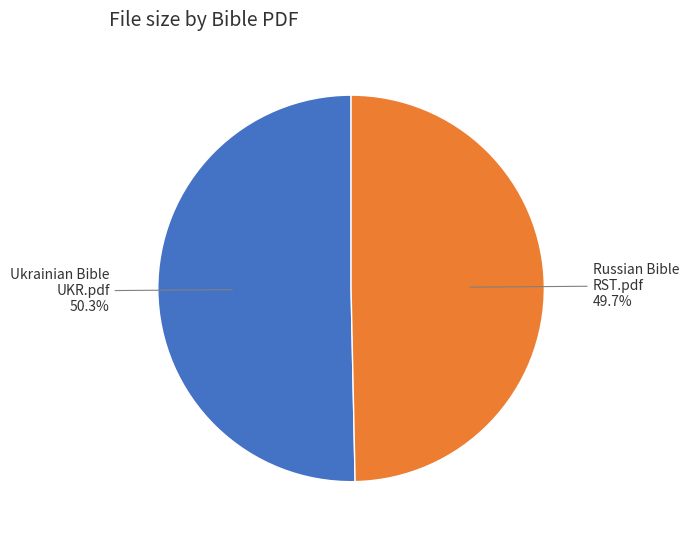

Which slice is the smallest?

Russian Bible RST.pdf